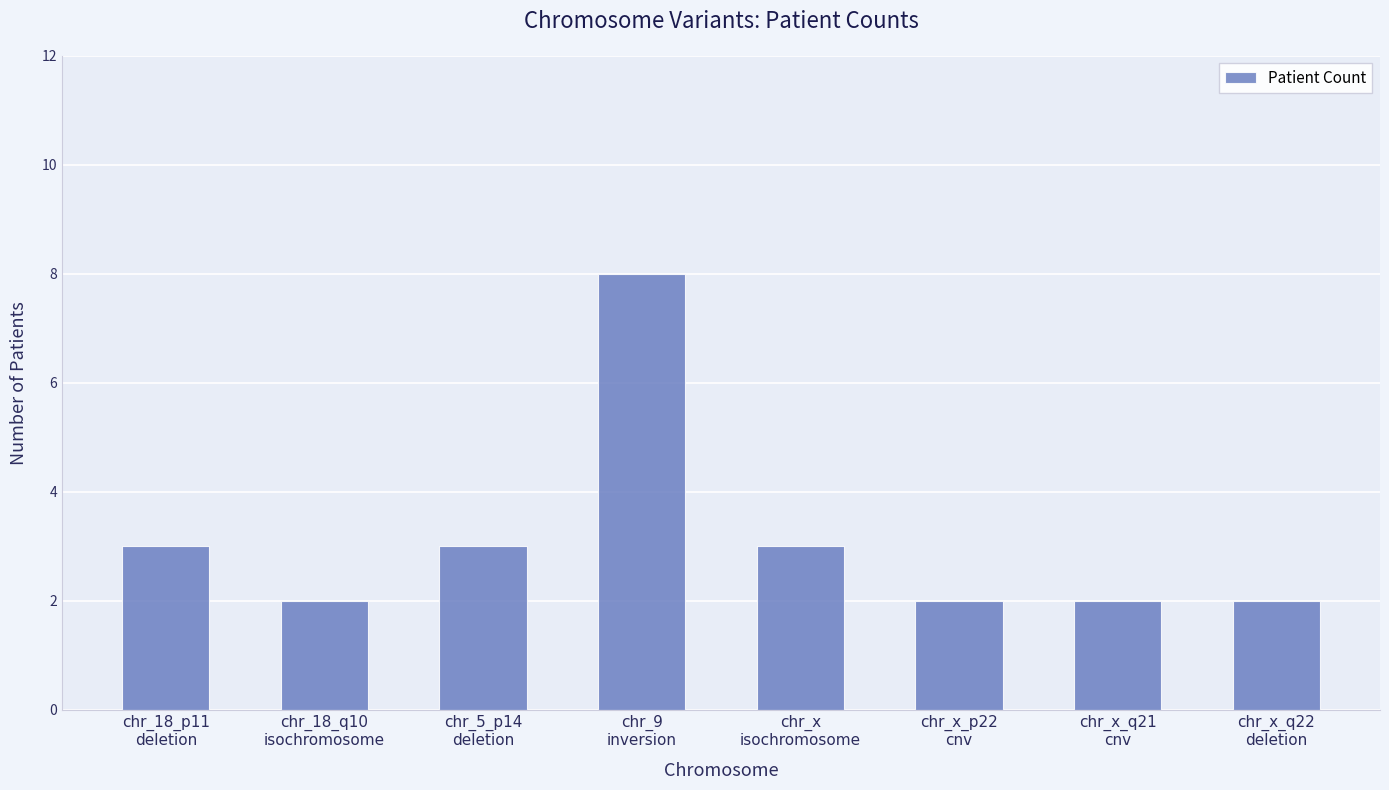

The value at chr_x_q22
deletion is 2. True or false?

True